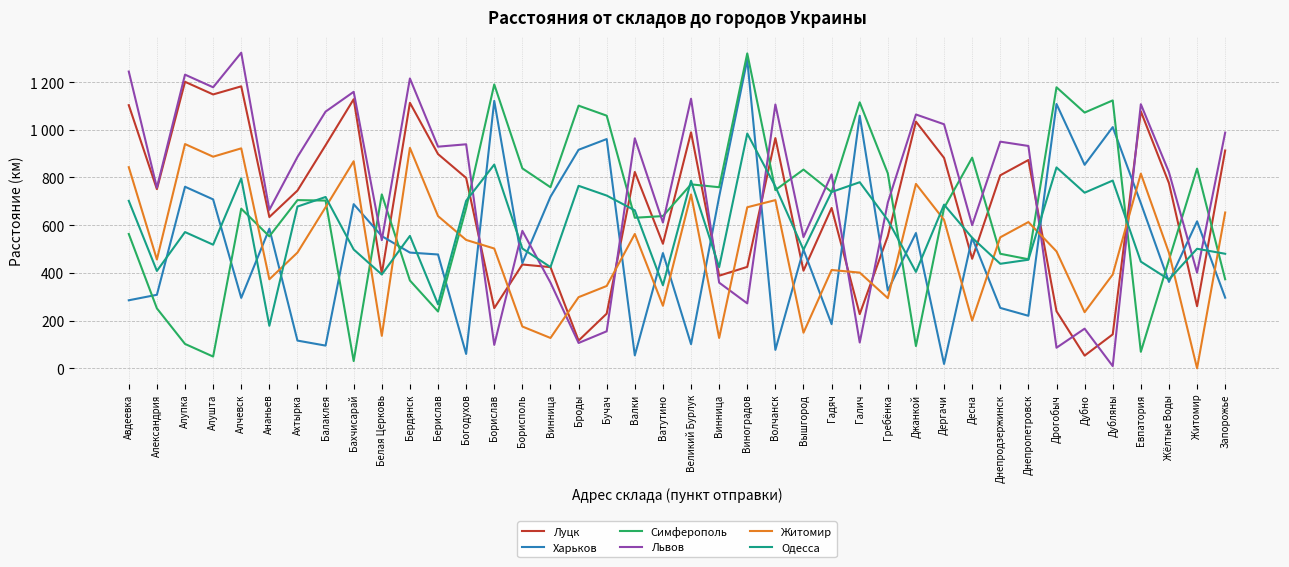

At which category does the chart reach its peak across all series?

Алчевск